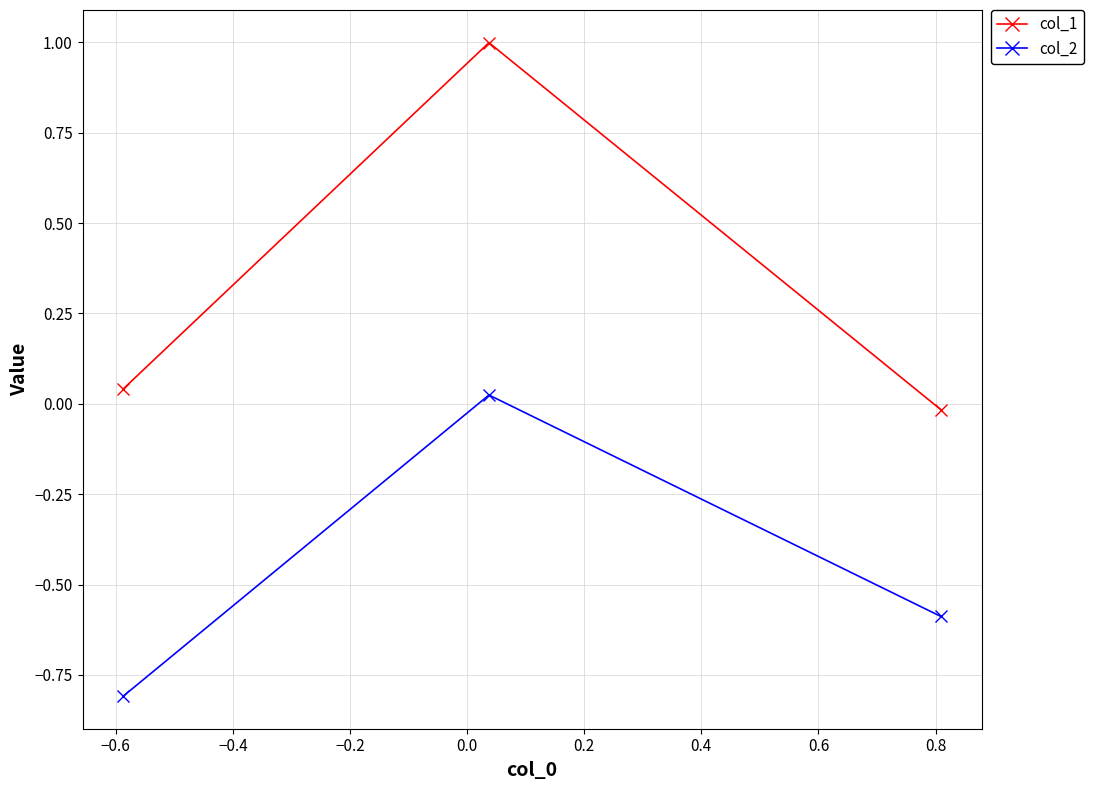

What is the greatest value displayed?

1.0